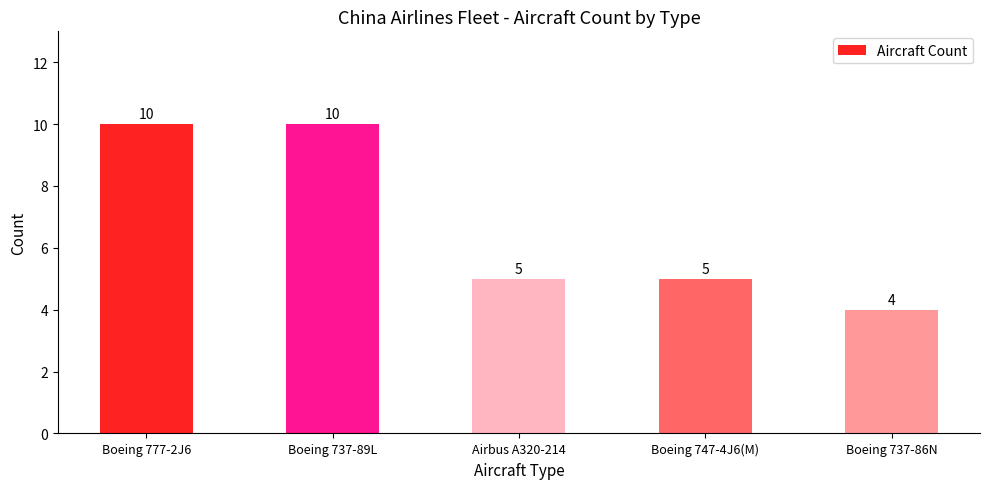

What is the sum of all values?

34